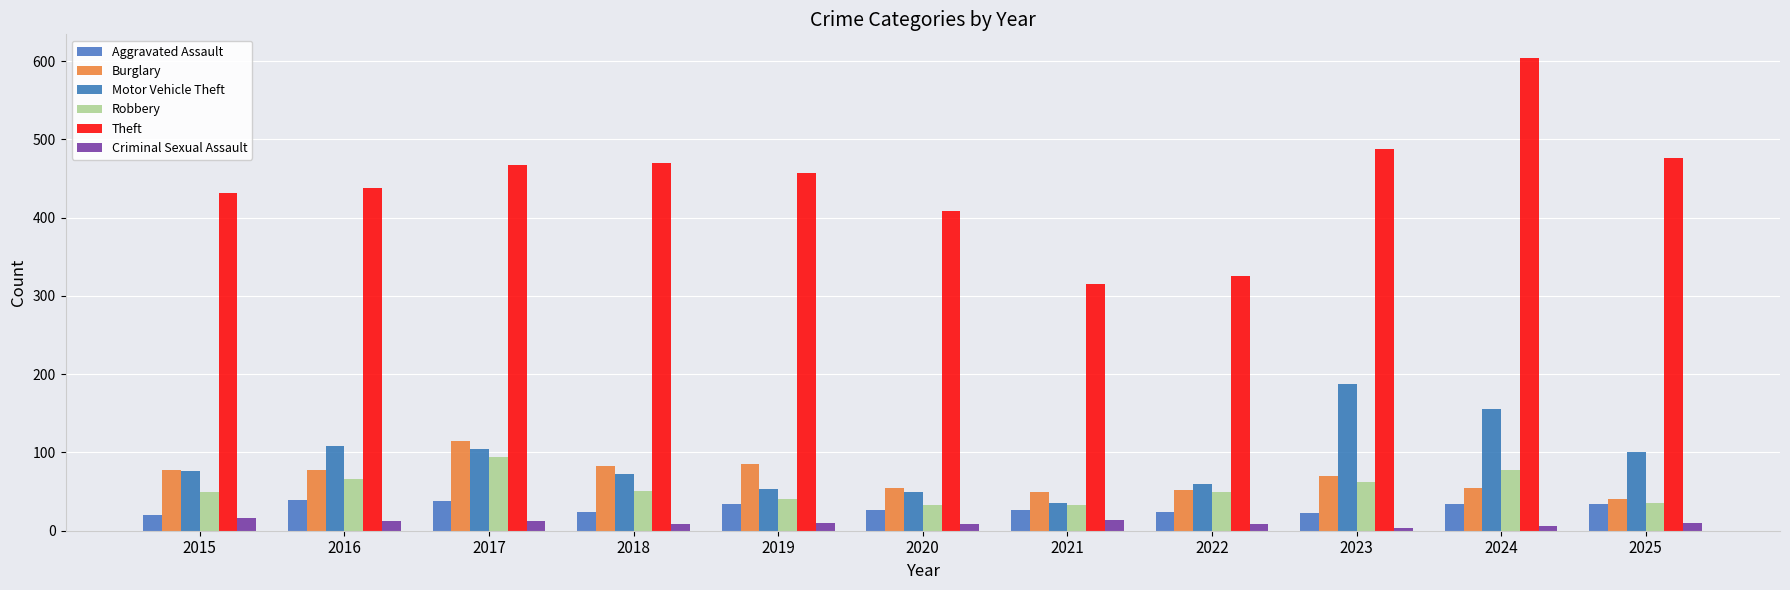

How many groups of bars are there?

11